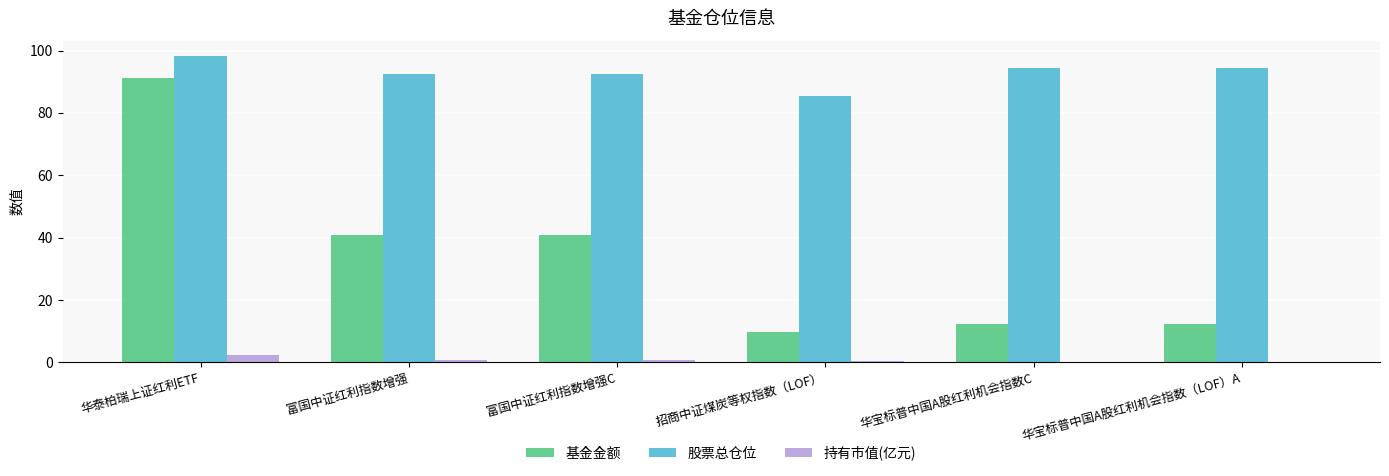

Which series changed the most between 华泰柏瑞上证红利ETF and 富国中证红利指数增强?

基金金额